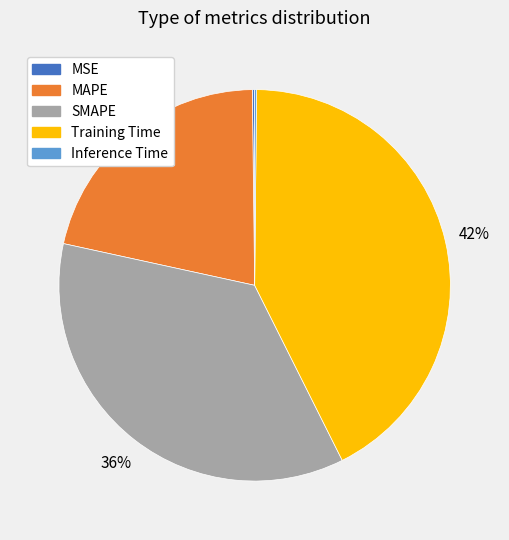

To the nearest percent, what is the average slice percentage?

20%